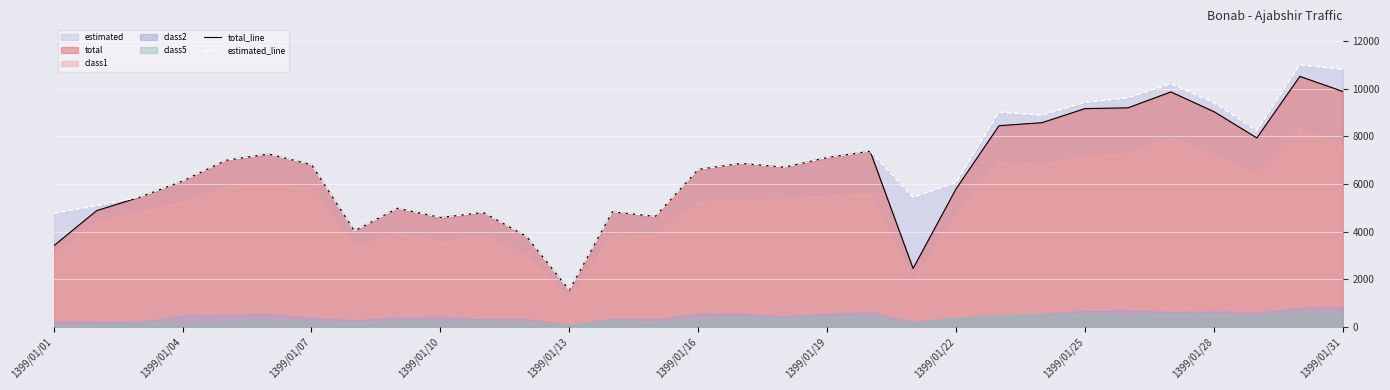

What is the total value across all series at 14?

9276